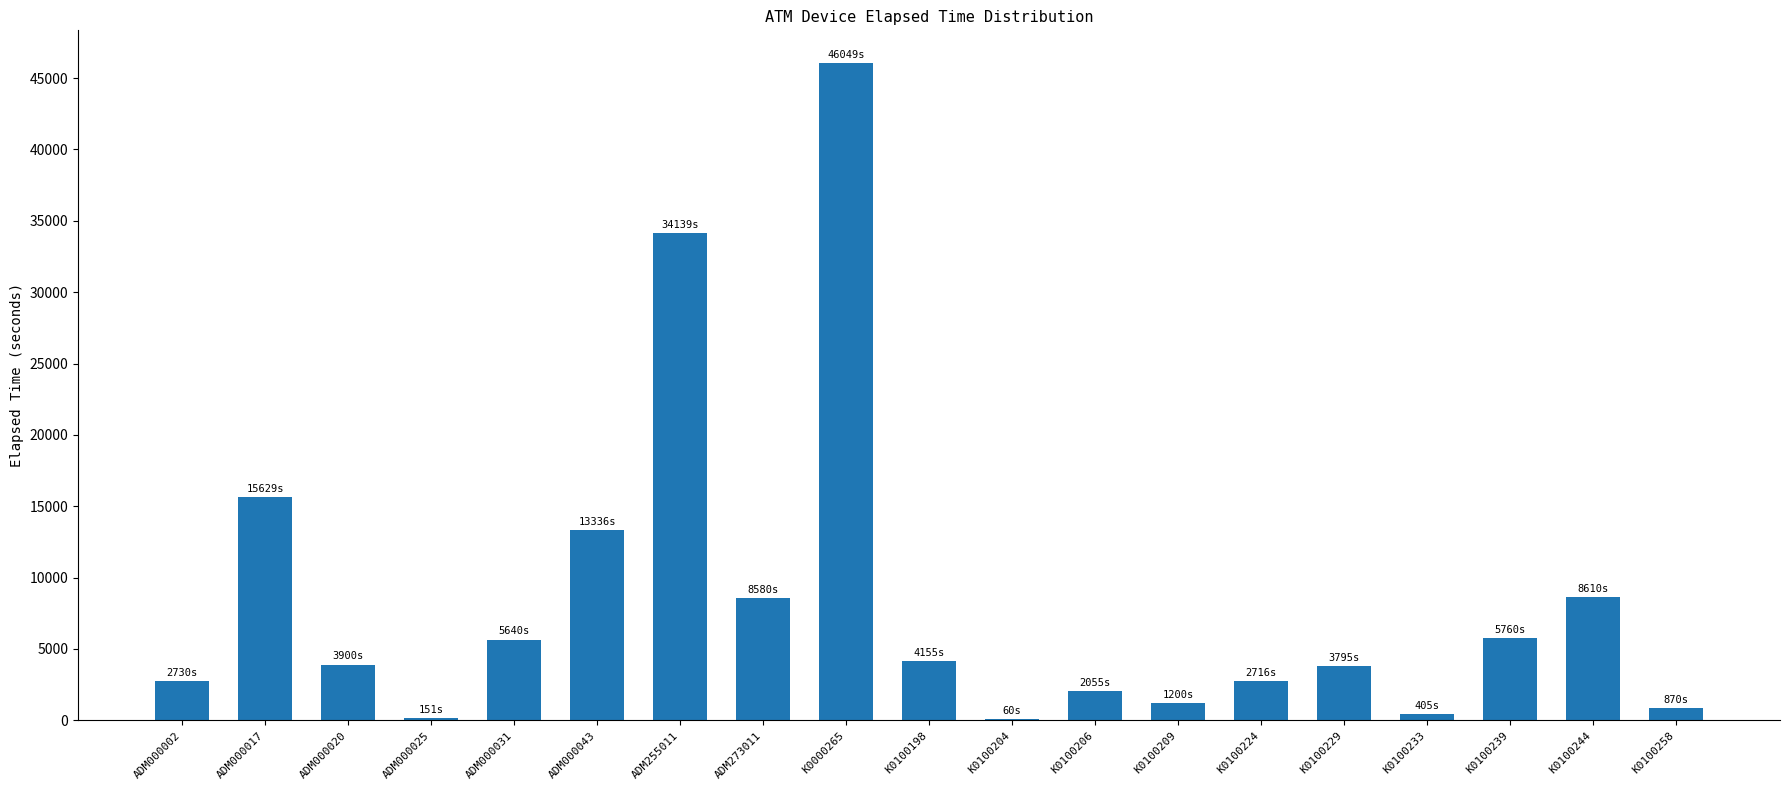

What is the maximum value shown in the chart?

46049